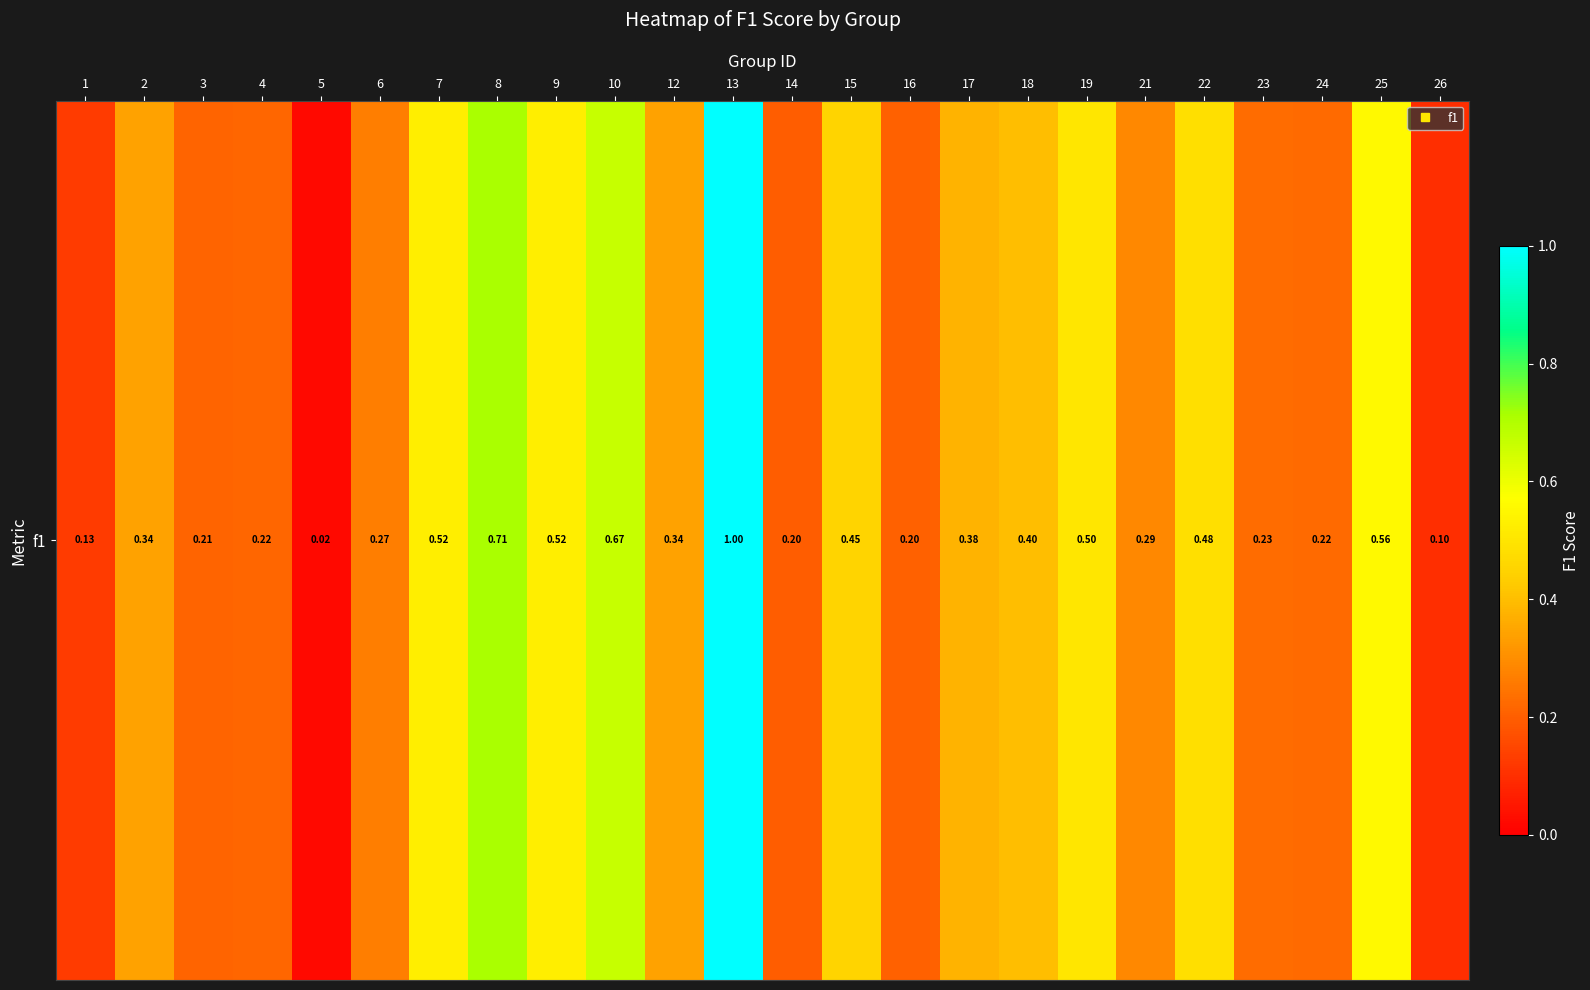

Count the number of data series in this chart.

1